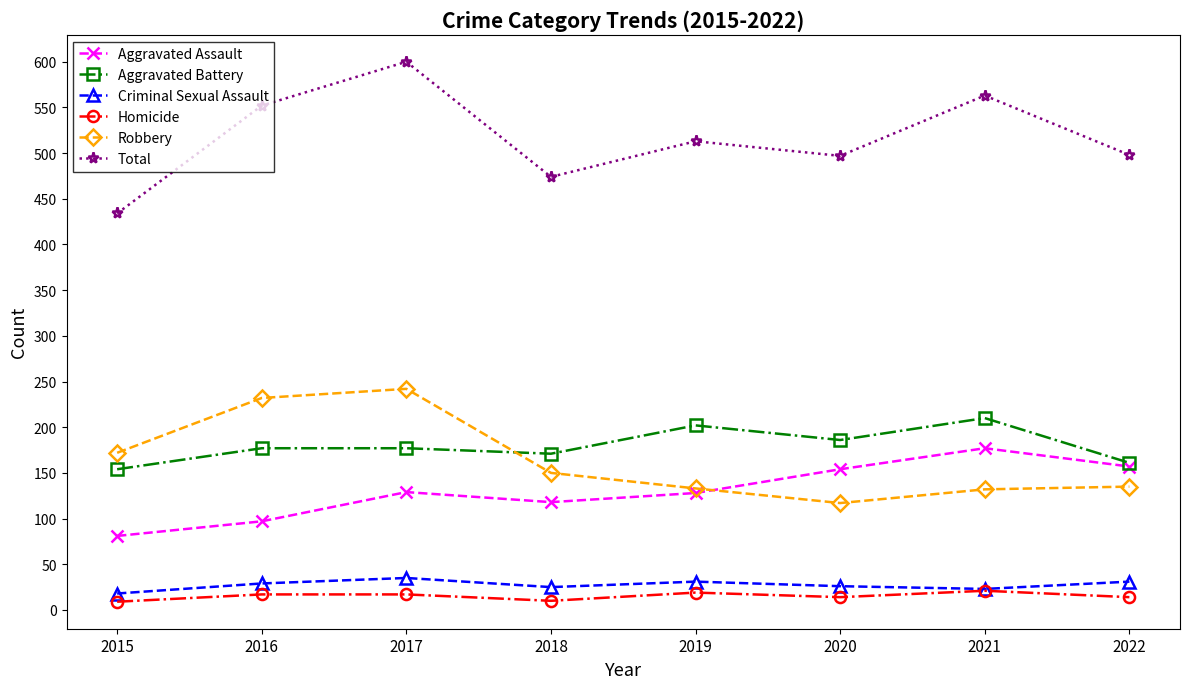

What is the sum of all Homicide values?

121